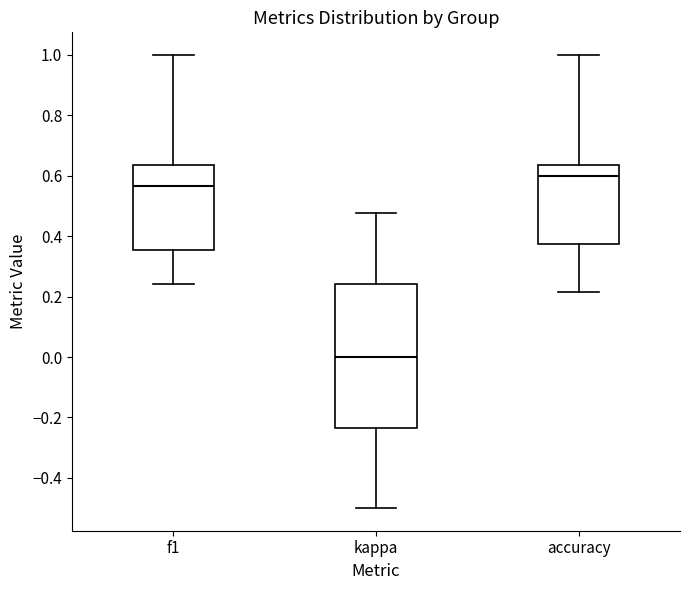

Reading left to right, read every box against the y-axis: the position of its median line, the range the box covers, and the ends of its whiskers. The values are not printed on the chart, so give them approximately, as read against the axis.

f1: median 0.56, box 0.36 to 0.64, whiskers 0.24 to 1.00
kappa: median 0.00, box -0.24 to 0.24, whiskers -0.50 to 0.48
accuracy: median 0.60, box 0.38 to 0.64, whiskers 0.22 to 1.00